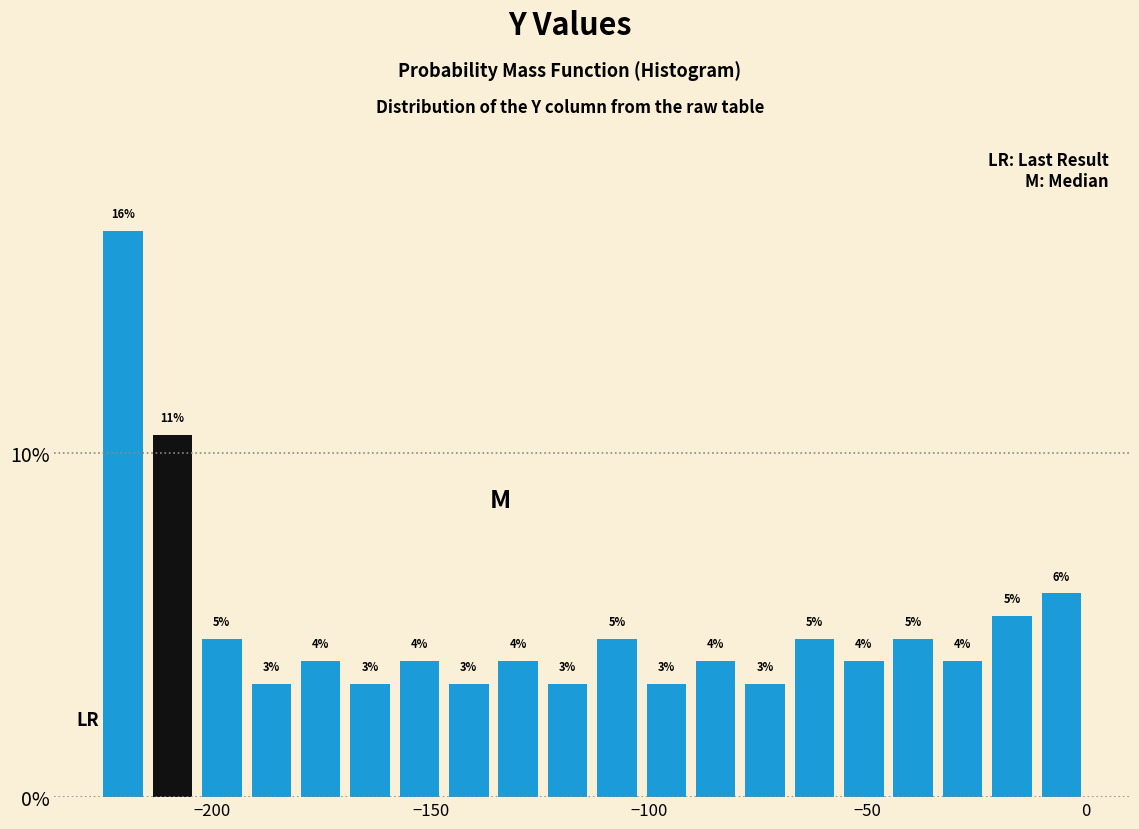

Read against the x-axis, roughly where is the centre of the tallest bar?

-220